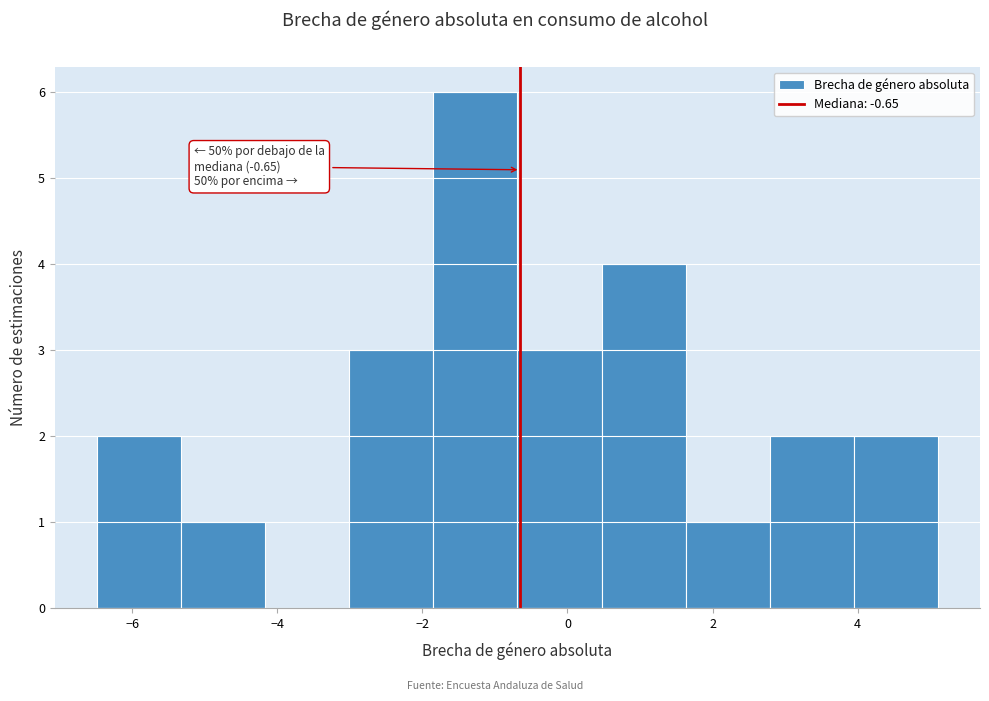

Over which range of the x-axis is the bar tallest?

-1.8 to -0.6